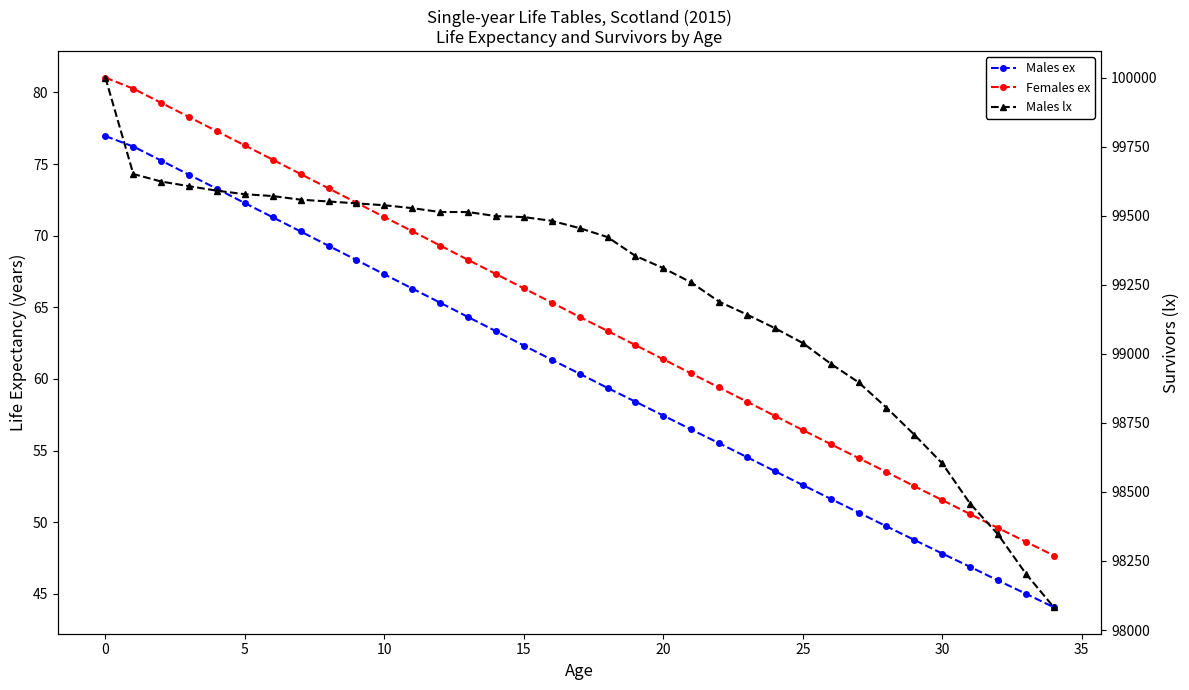

Is the value of Males lx at 33 greater than the value of Males ex at 10?

Yes